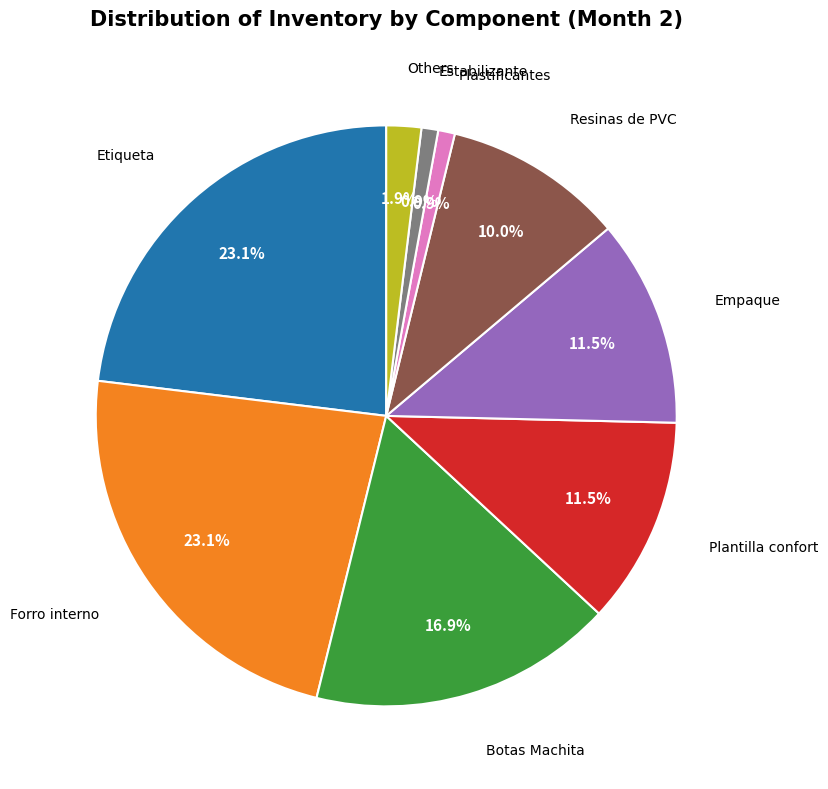

Is there any slice that represents more than half of the pie?

No